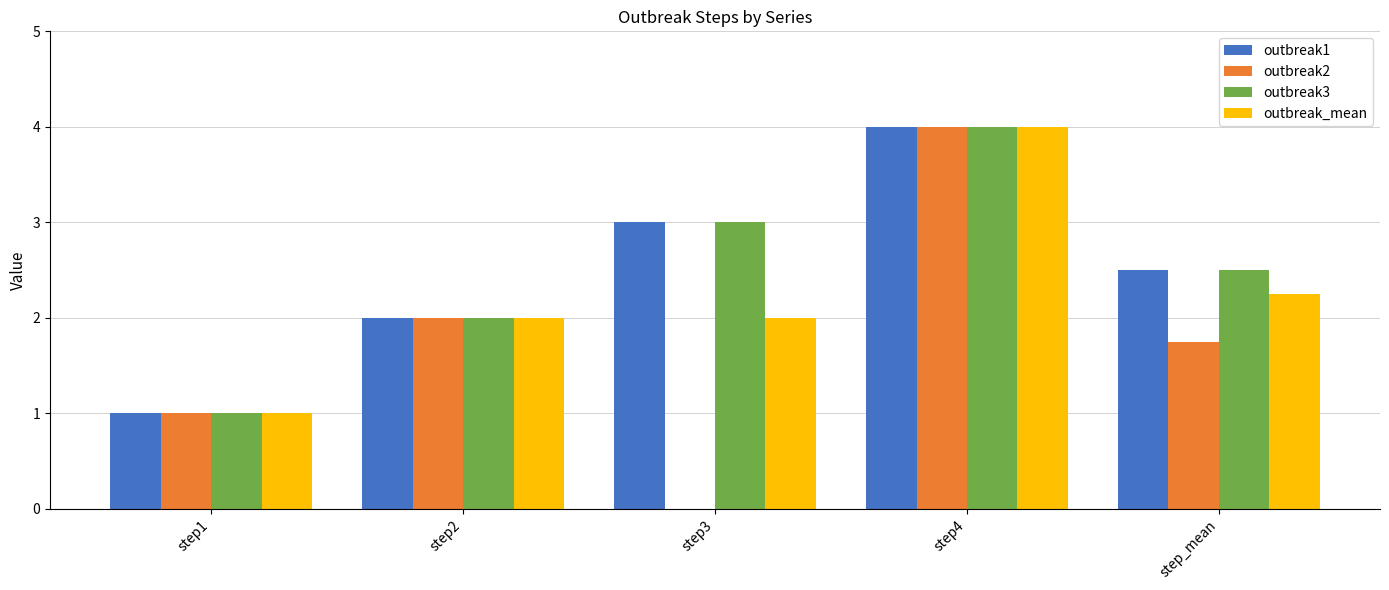

Between step2 and step3, which series saw the biggest shift?

outbreak2